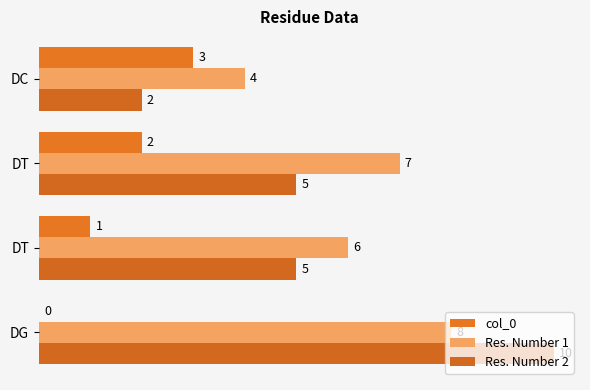

Which category has the highest value in the col_0 series?

DC